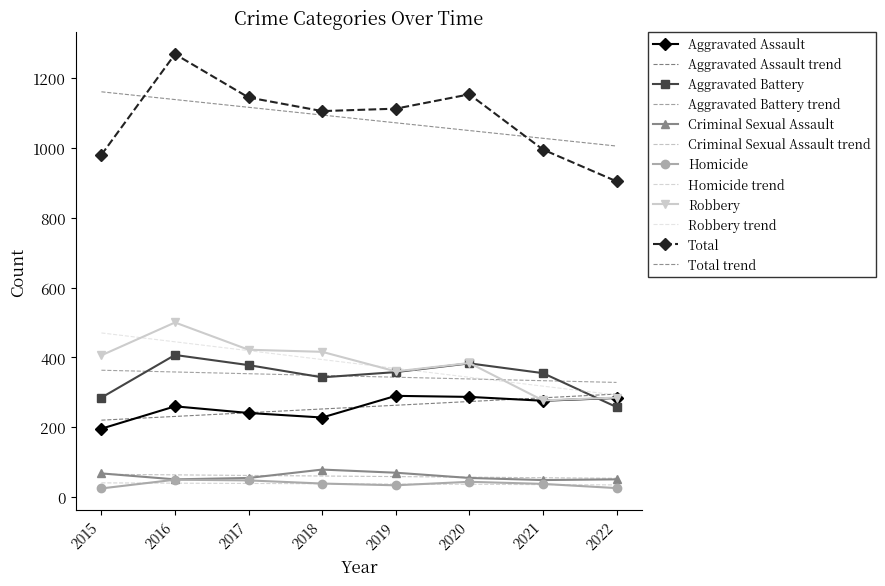

Read the Homicide value at 2018.

39.0